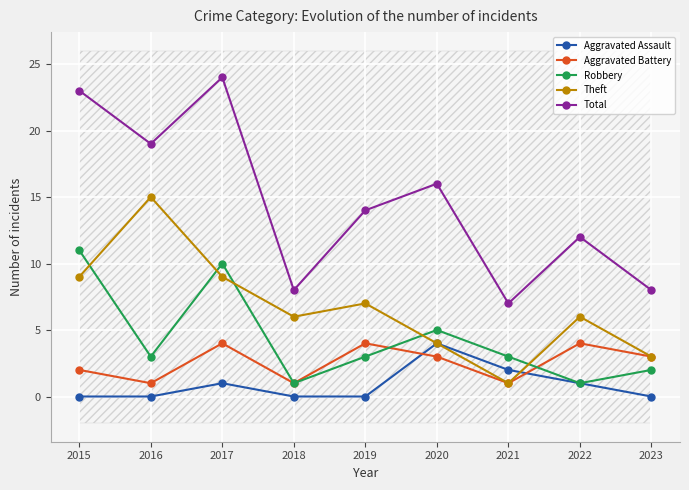

Reading right to left, list all the values displayed in this chart.

Aggravated Assault: 2023=0	2022=1	2021=2	2020=4	2019=0	2018=0	2017=1	2016=0	2015=0
Aggravated Battery: 2023=3	2022=4	2021=1	2020=3	2019=4	2018=1	2017=4	2016=1	2015=2
Robbery: 2023=2	2022=1	2021=3	2020=5	2019=3	2018=1	2017=10	2016=3	2015=11
Theft: 2023=3	2022=6	2021=1	2020=4	2019=7	2018=6	2017=9	2016=15	2015=9
Total: 2023=8	2022=12	2021=7	2020=16	2019=14	2018=8	2017=24	2016=19	2015=23